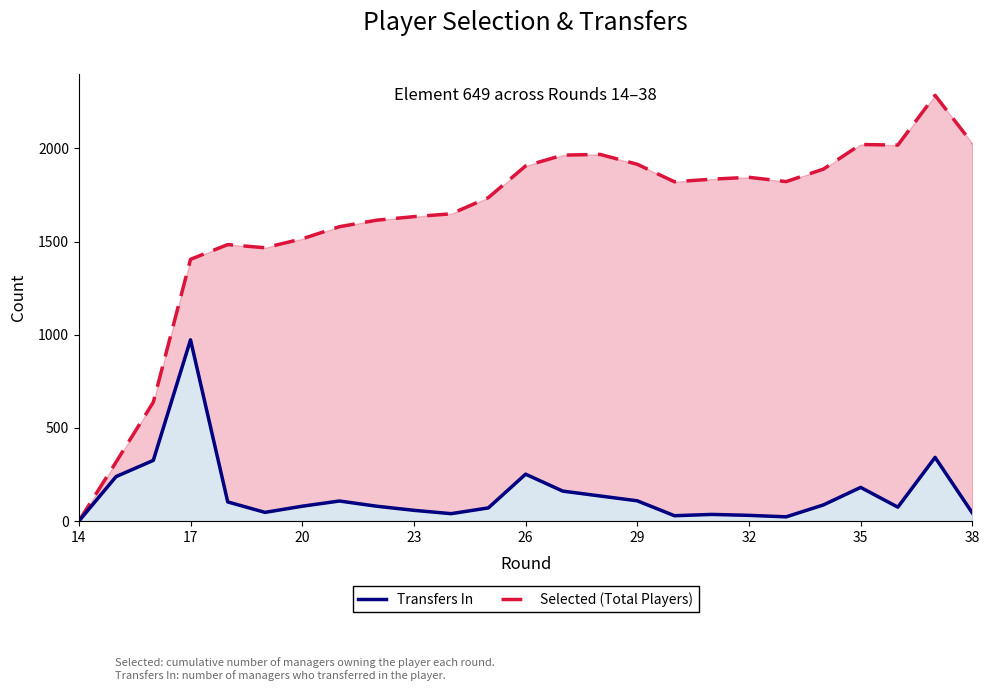

True or false: Transfers In and Selected (Total Players) intersect in this chart.

False